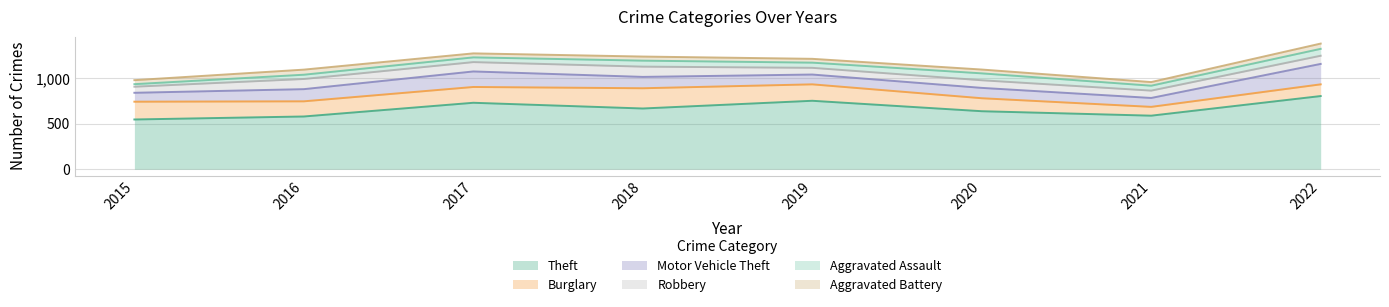

True or false: Robbery and Aggravated Battery cross at least once.

False